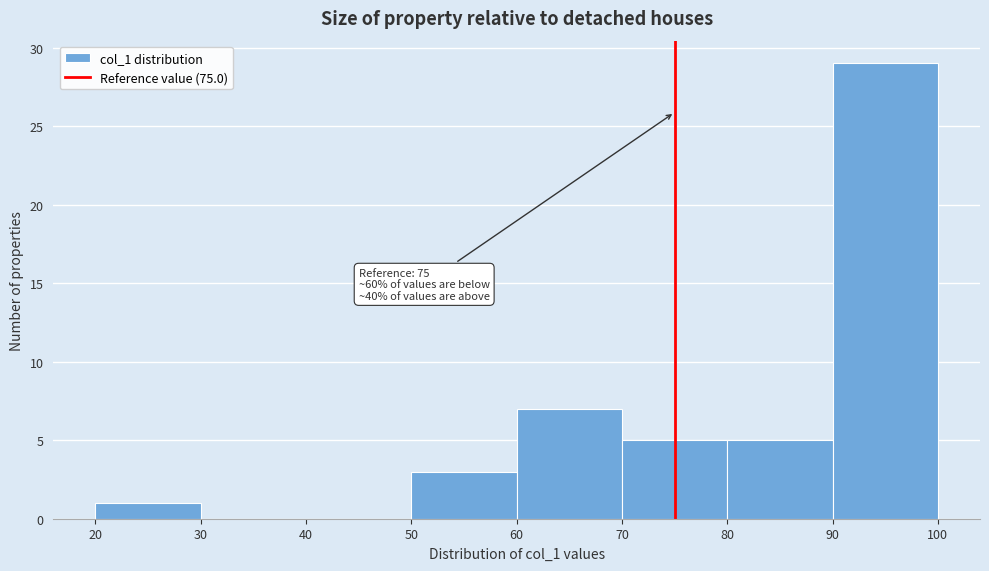

Over which range of the x-axis is the bar tallest?

90 to 100